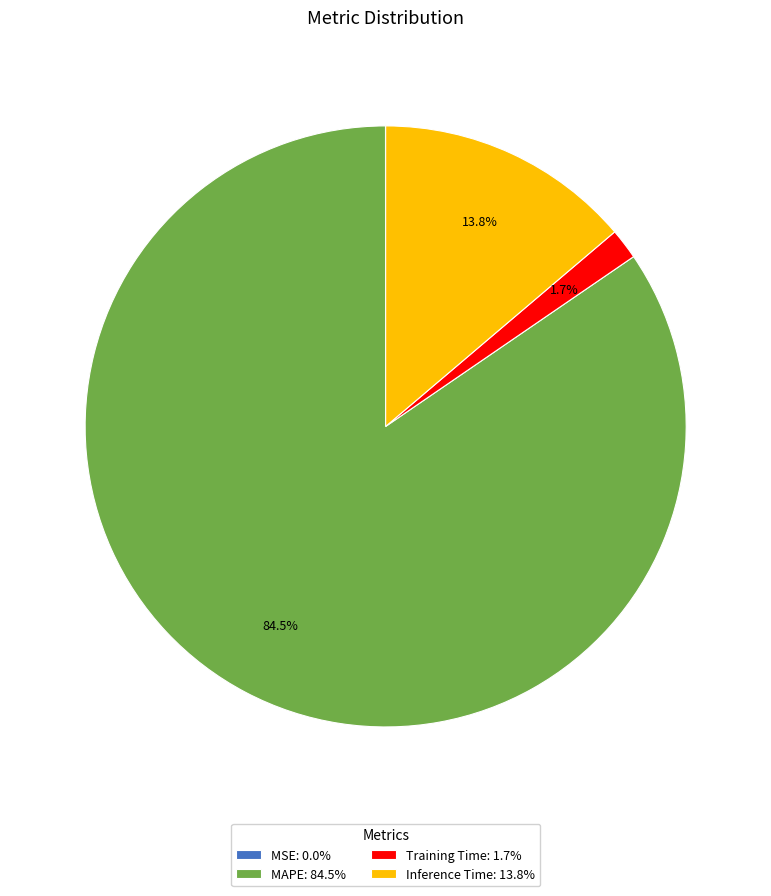

Is it true that Training Time is 11% of the pie?

False